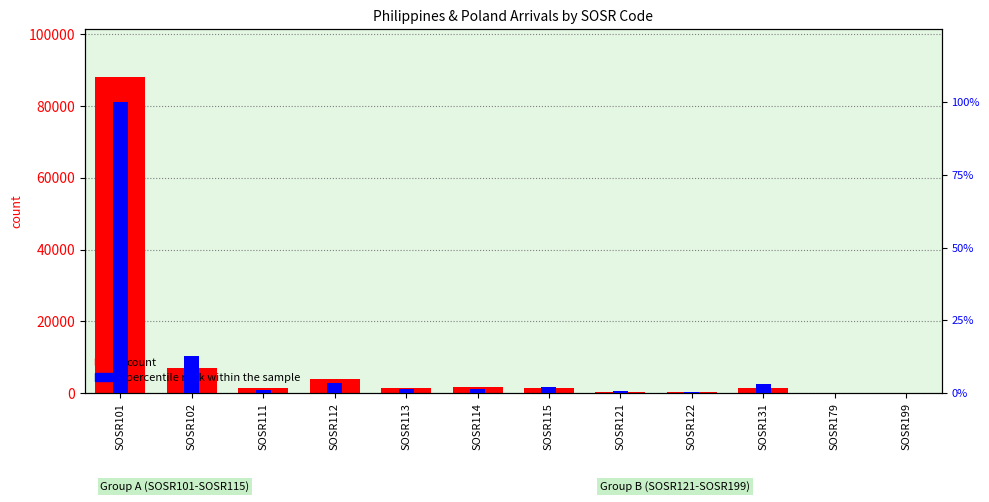

What is the difference between the highest and lowest values at SOSR131?

1396.0